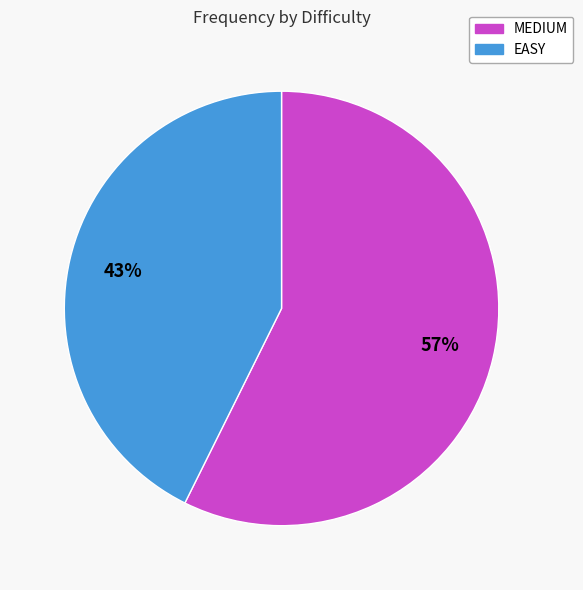

How many slices are in this pie chart?

2